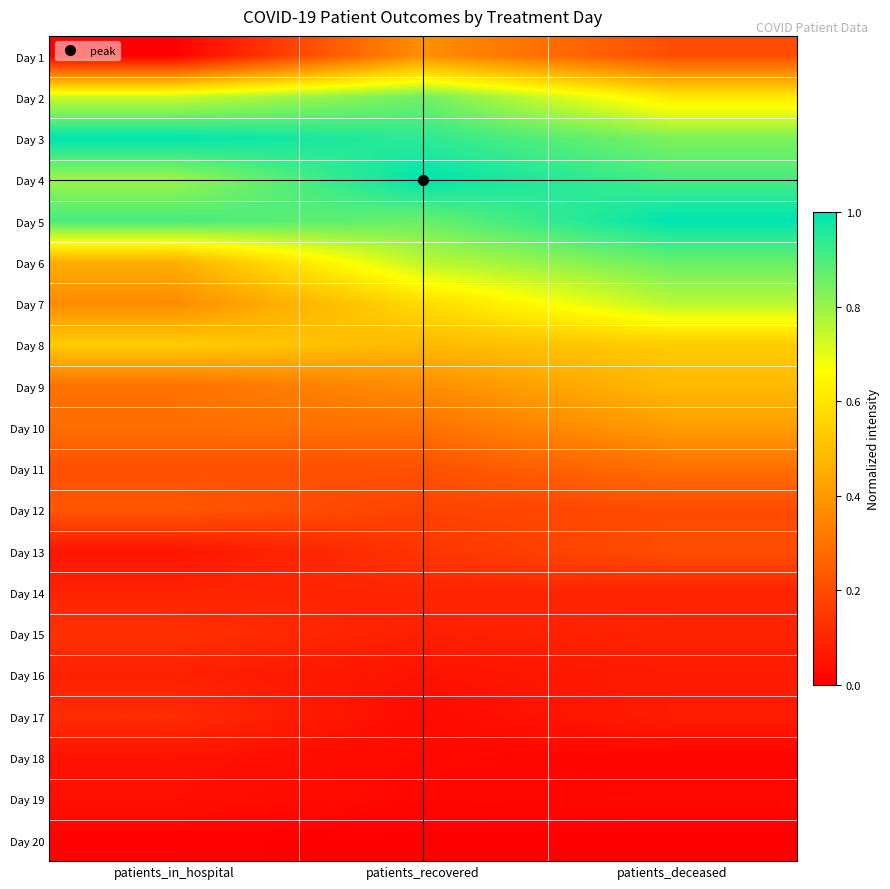

Reading right to left, transcribe all the data shown in this chart.

Day 1: patients_deceased=0.2	patients_recovered=0.4	patients_in_hospital=0.0
Day 2: patients_deceased=0.6	patients_recovered=0.9	patients_in_hospital=0.7
Day 3: patients_deceased=0.8	patients_recovered=0.9	patients_in_hospital=1.0
Day 4: patients_deceased=0.9	patients_recovered=1.0	patients_in_hospital=0.8
Day 5: patients_deceased=1.0	patients_recovered=0.9	patients_in_hospital=0.9
Day 6: patients_deceased=0.9	patients_recovered=0.8	patients_in_hospital=0.5
Day 7: patients_deceased=0.8	patients_recovered=0.6	patients_in_hospital=0.4
Day 8: patients_deceased=0.5	patients_recovered=0.5	patients_in_hospital=0.5
Day 9: patients_deceased=0.5	patients_recovered=0.4	patients_in_hospital=0.3
Day 10: patients_deceased=0.4	patients_recovered=0.3	patients_in_hospital=0.3
Day 11: patients_deceased=0.3	patients_recovered=0.2	patients_in_hospital=0.2
Day 12: patients_deceased=0.2	patients_recovered=0.2	patients_in_hospital=0.2
Day 13: patients_deceased=0.2	patients_recovered=0.1	patients_in_hospital=0.1
Day 14: patients_deceased=0.1	patients_recovered=0.1	patients_in_hospital=0.1
Day 15: patients_deceased=0.1	patients_recovered=0.1	patients_in_hospital=0.1
Day 16: patients_deceased=0.1	patients_recovered=0.0	patients_in_hospital=0.1
Day 17: patients_deceased=0.1	patients_recovered=0.0	patients_in_hospital=0.1
Day 18: patients_deceased=0.0	patients_recovered=0.0	patients_in_hospital=0.0
Day 19: patients_deceased=0.0	patients_recovered=0.0	patients_in_hospital=0.0
Day 20: patients_deceased=0.0	patients_recovered=0.0	patients_in_hospital=0.0